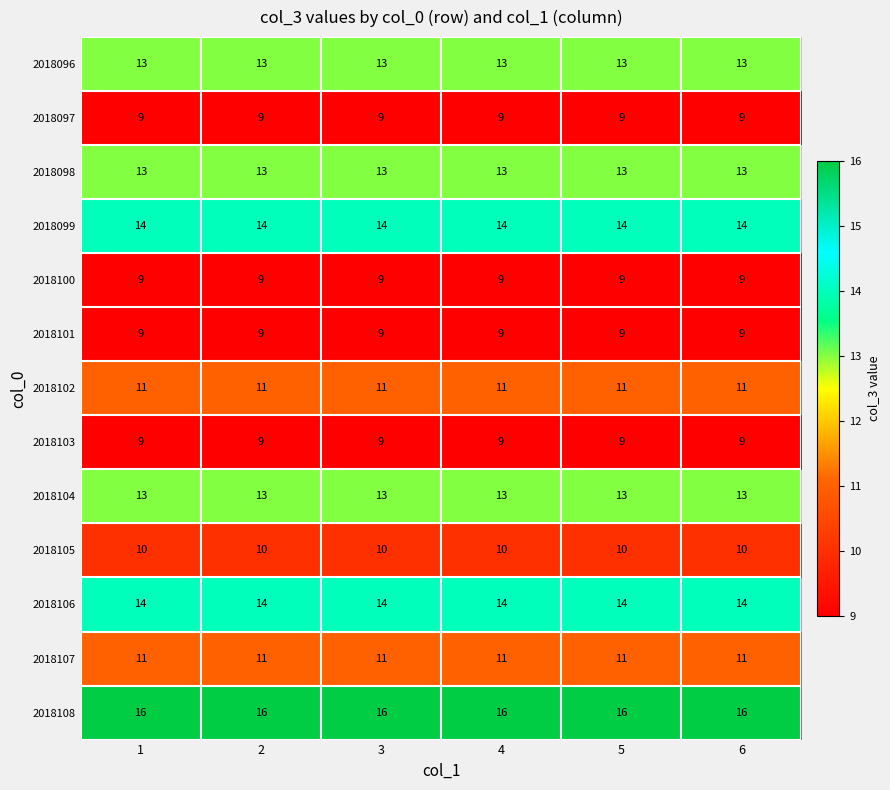

Is the value of 2018102 at 1 greater than the value of 2018103 at 5?

Yes